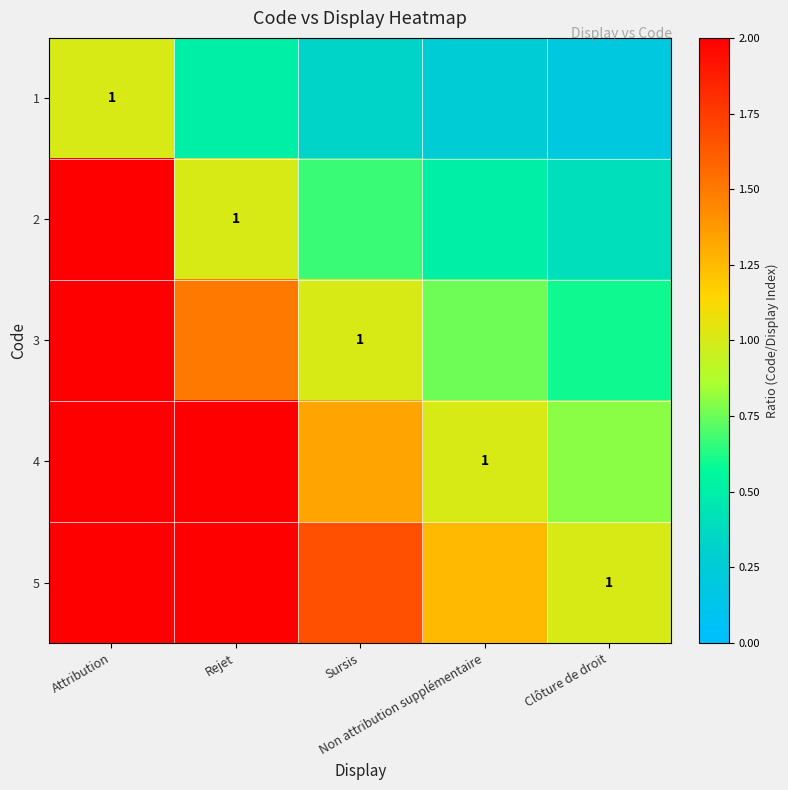

Rank the series by their average value, from highest to lowest.

5, 4, 3, 2, 1